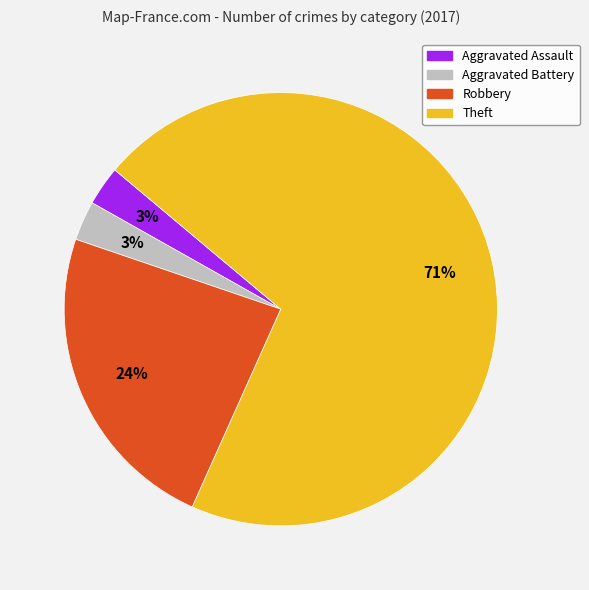

To the nearest percent, what is the average slice percentage?

25%